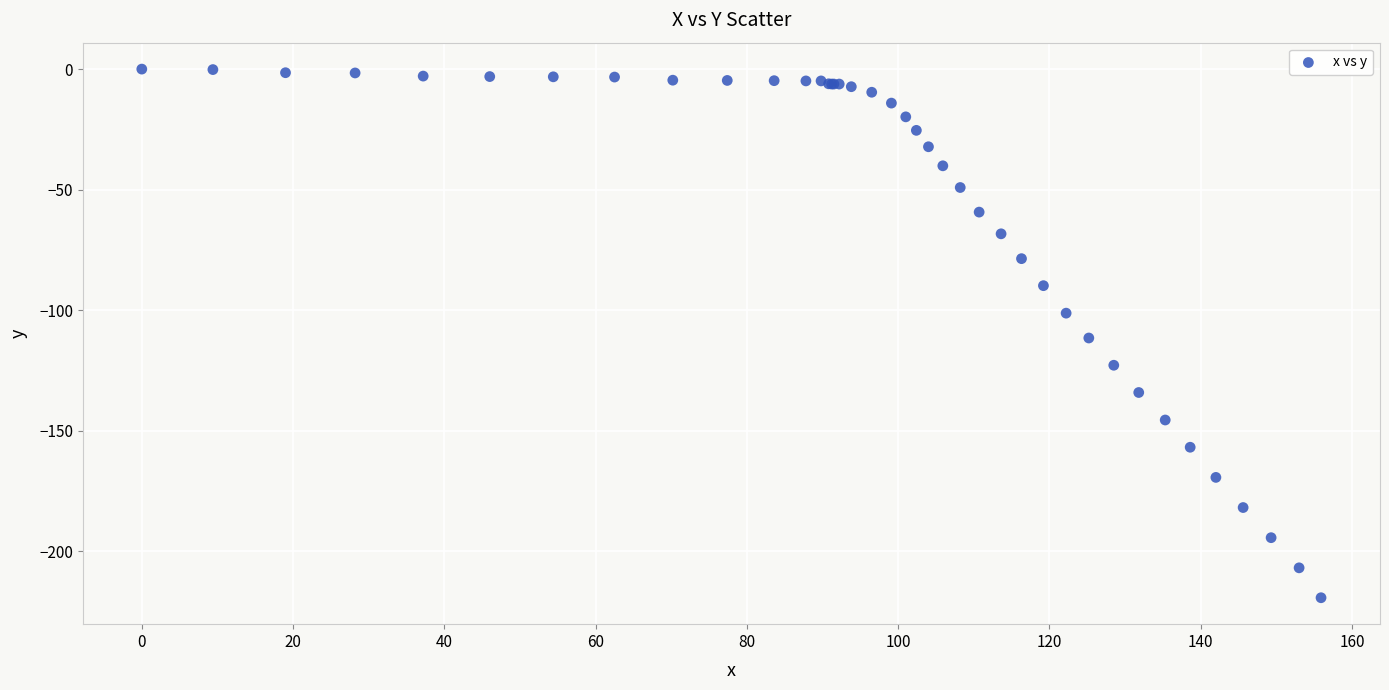

What Y value in the scatter plot is closest to -109?

-111.5